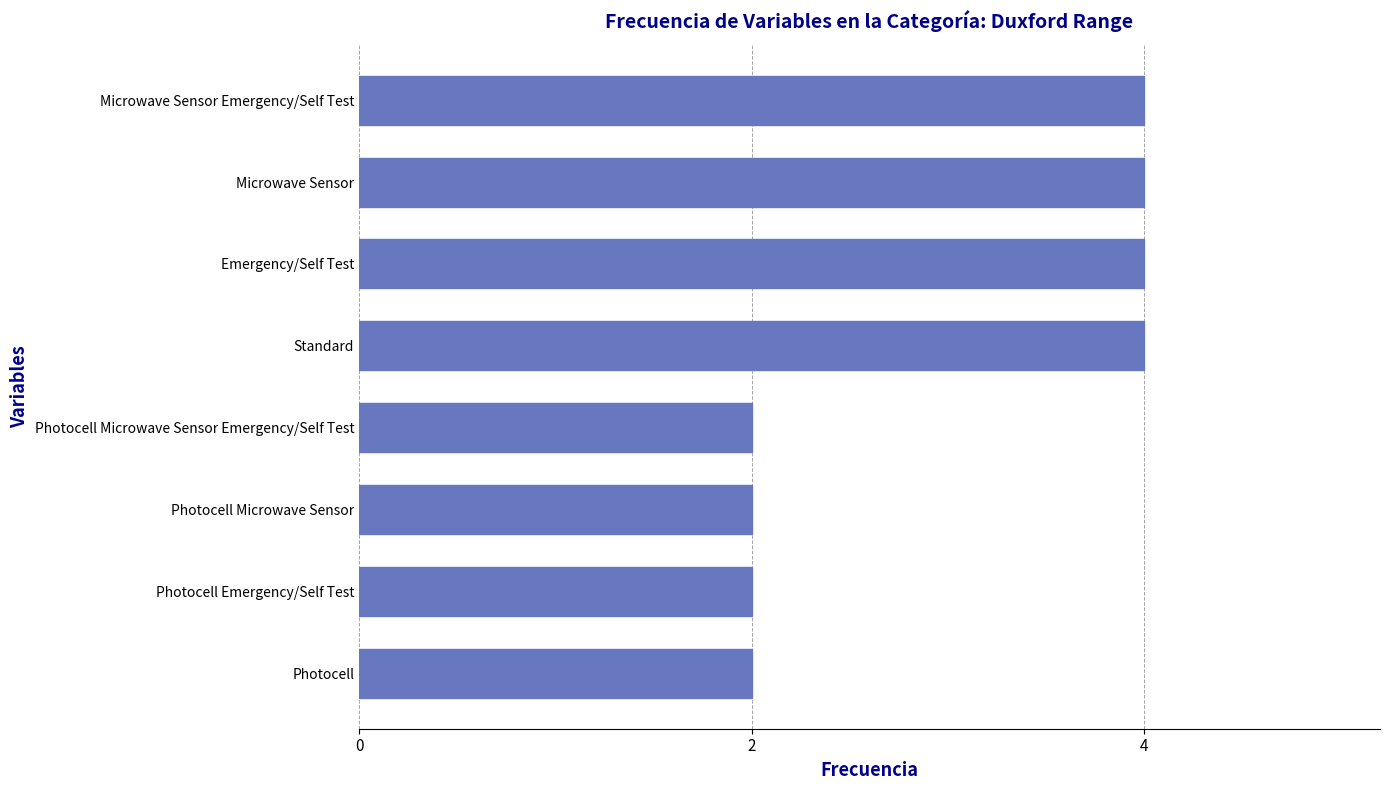

Count the number of categories in the chart.

8